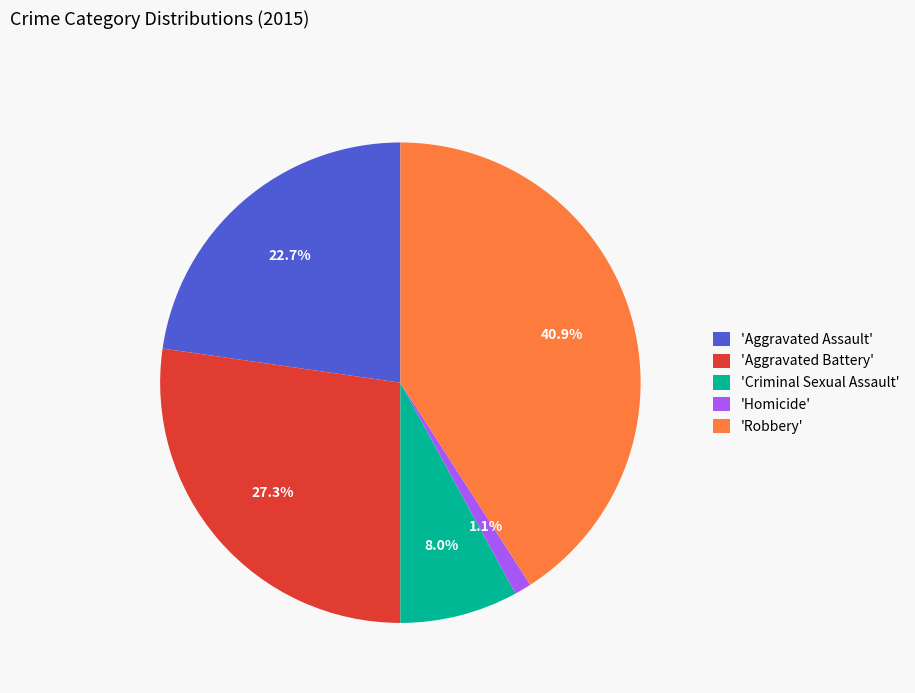

To the nearest percent, what is the difference between the largest and smallest slice percentages?

40%